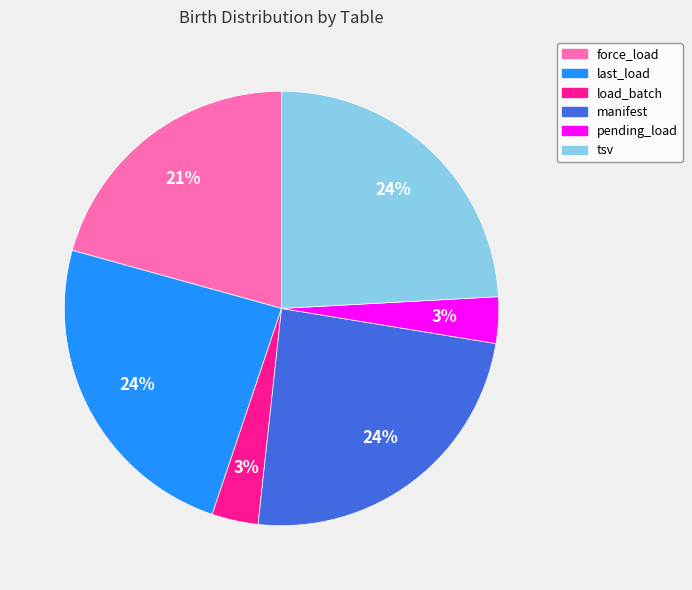

How many segments does this pie chart have?

6